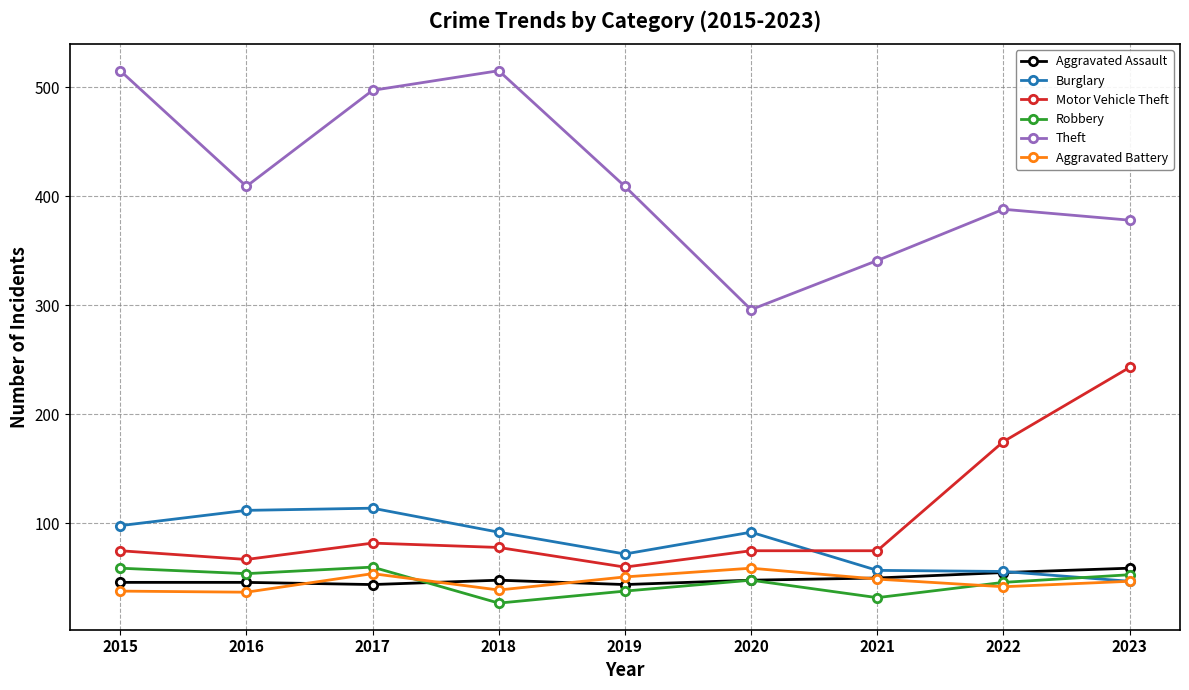

True or false: Robbery and Motor Vehicle Theft intersect in this chart.

False